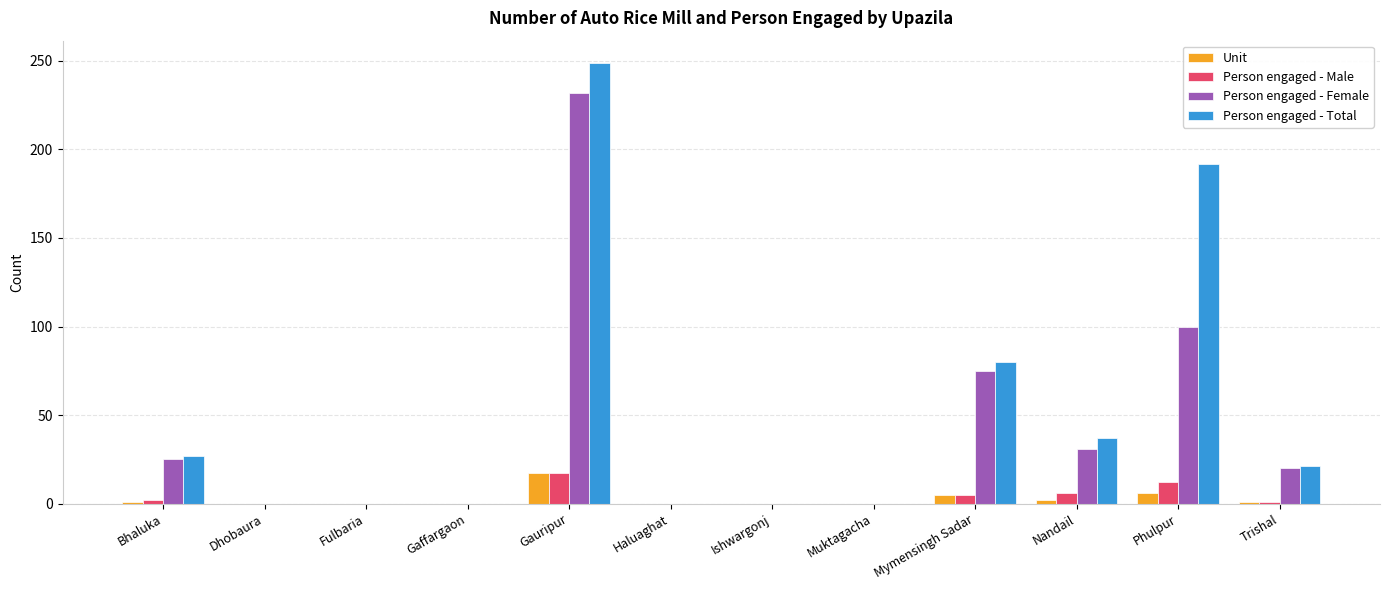

What is the maximum value shown in the chart?

249